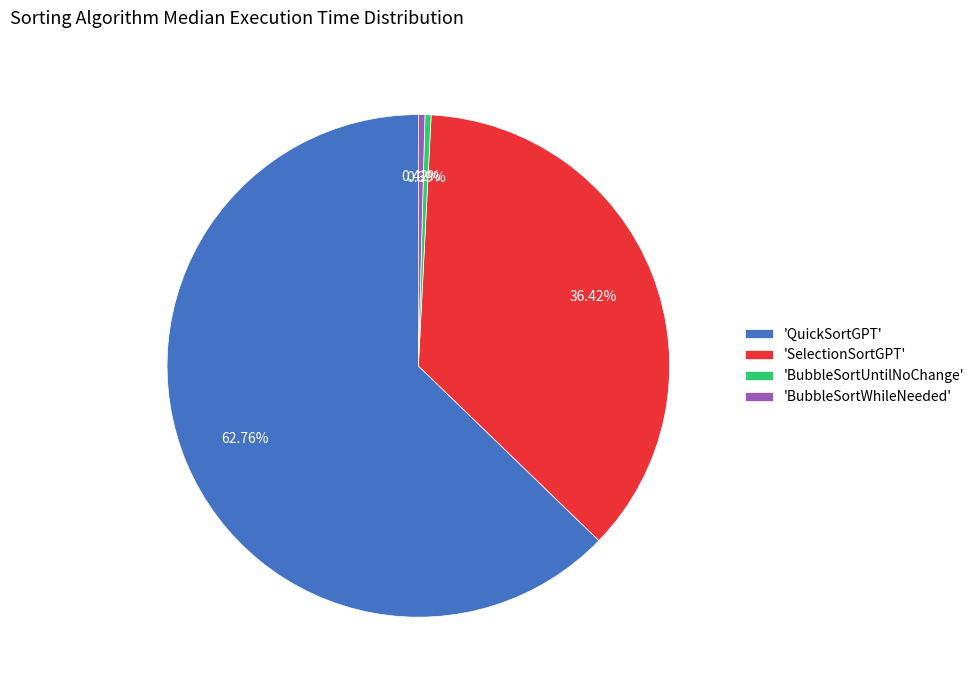

Which slice is the largest?

'QuickSortGPT'